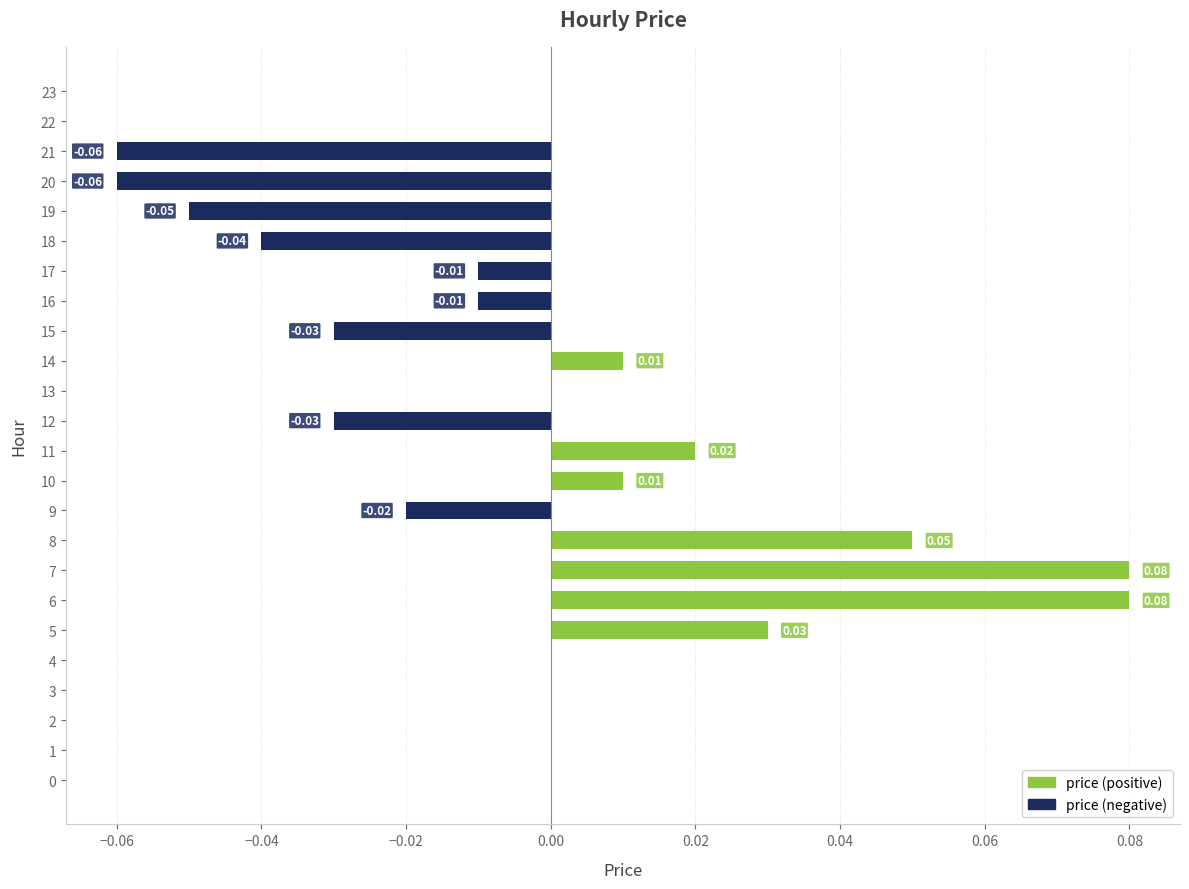

What is the difference between the maximum and minimum values in the price (negative) series?

0.1